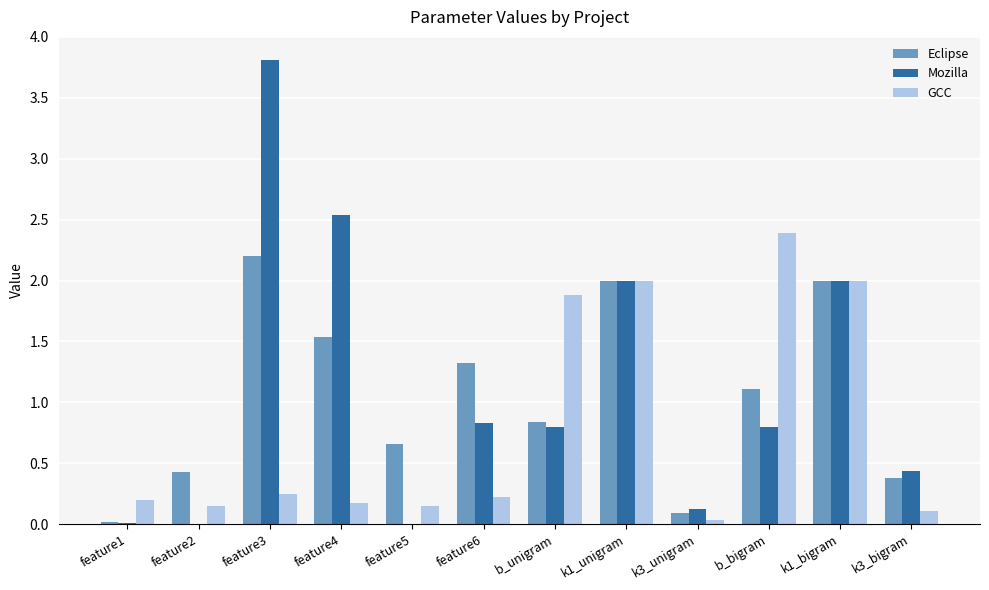

At which label does Mozilla reach its peak?

feature3